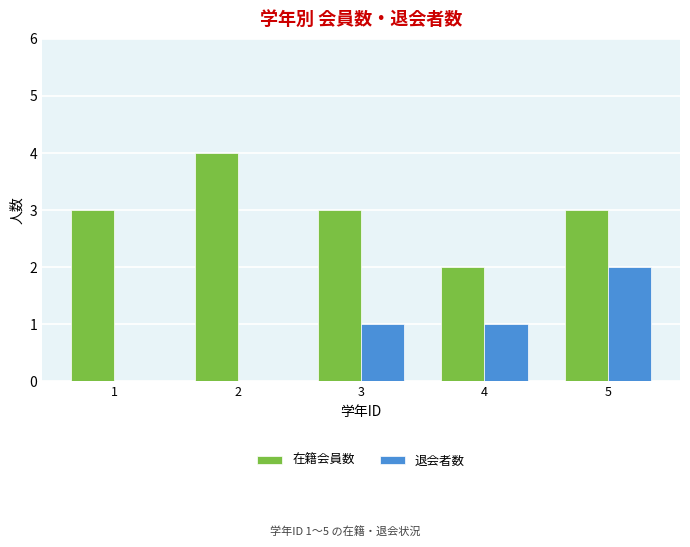

Which series changed the most between 2 and 4?

在籍会員数